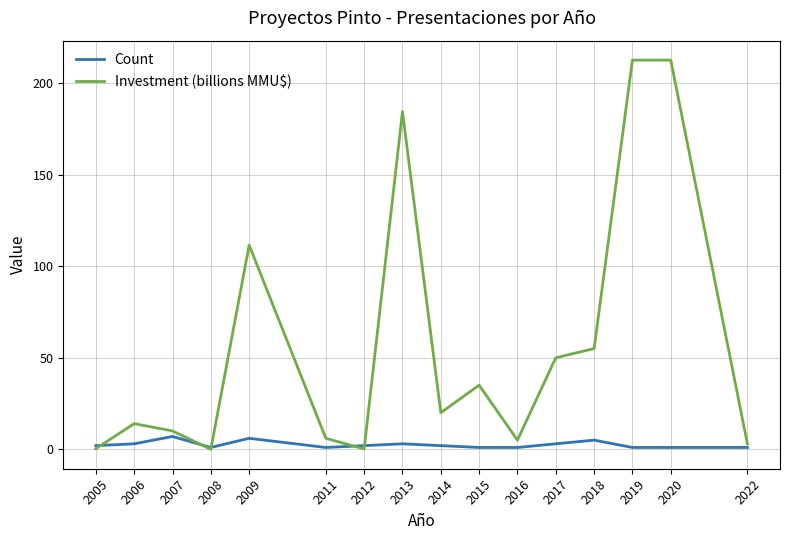

Which series changed the most between 2007 and 2019?

Investment (billions MMU$)